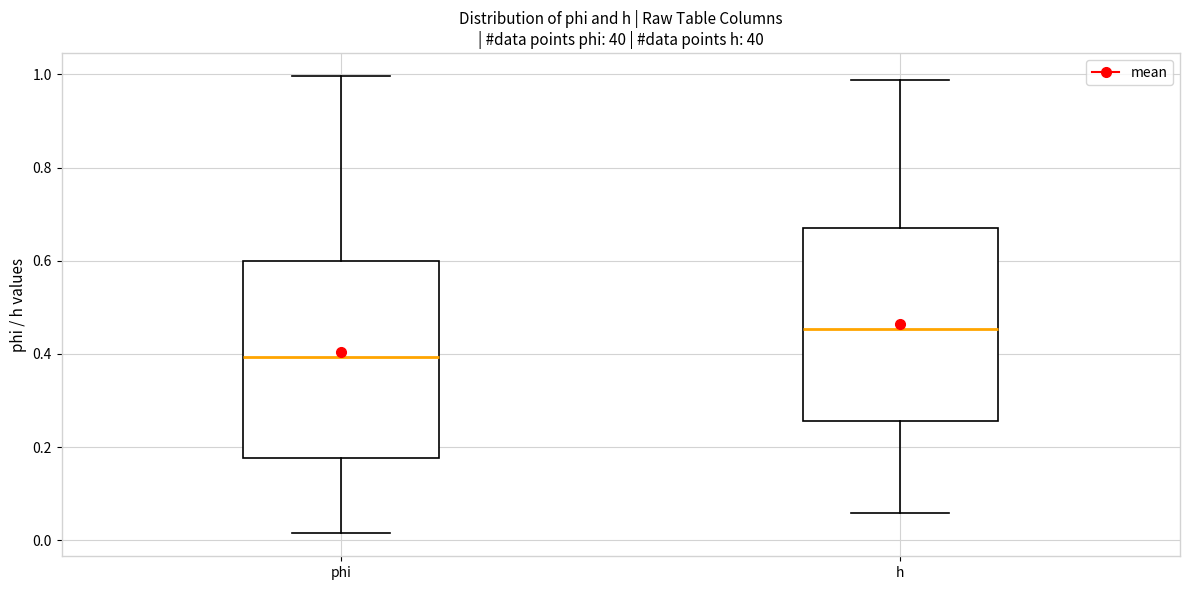

Which box's median line is the highest?

h